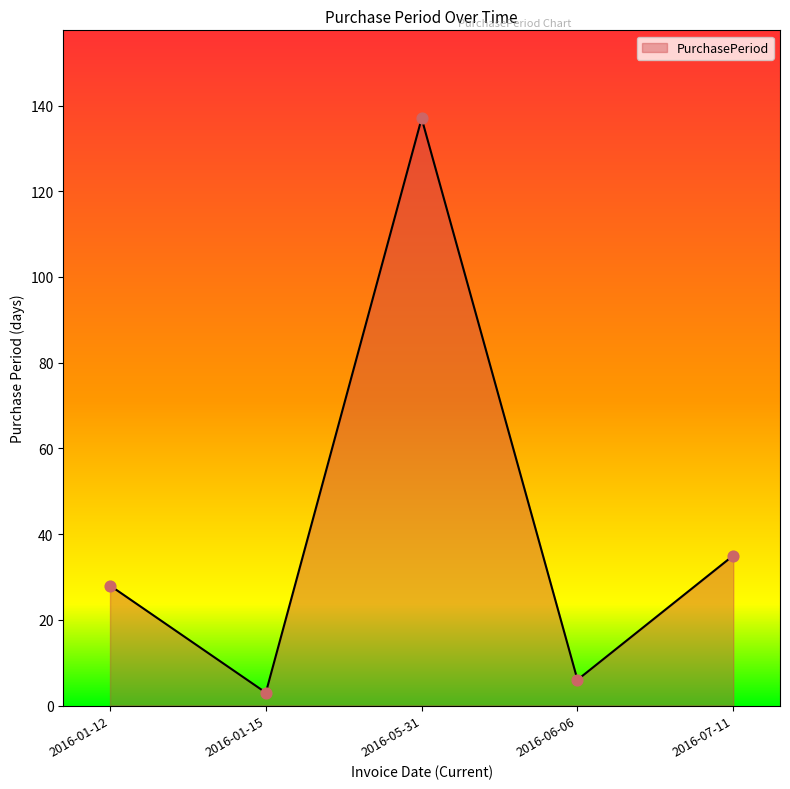

Between 2016-01-12 and 2016-05-31, which is larger?

2016-05-31